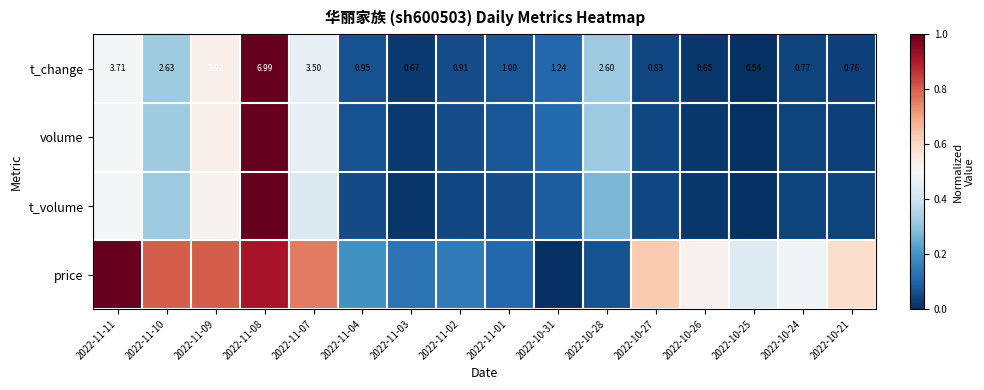

What is the difference between the highest and lowest values at 2022-11-08?

0.1